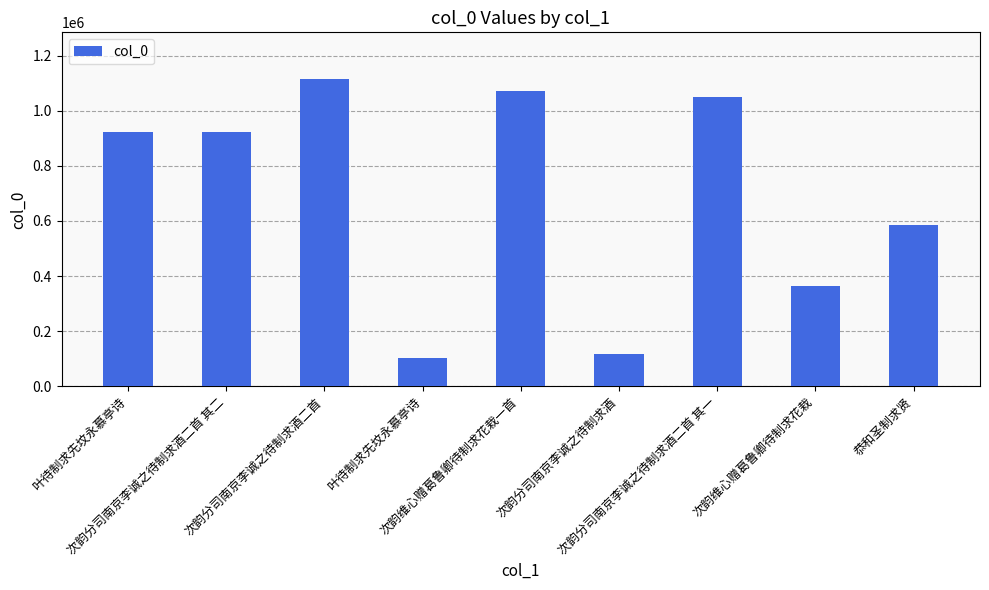

Are the bars horizontal?

No